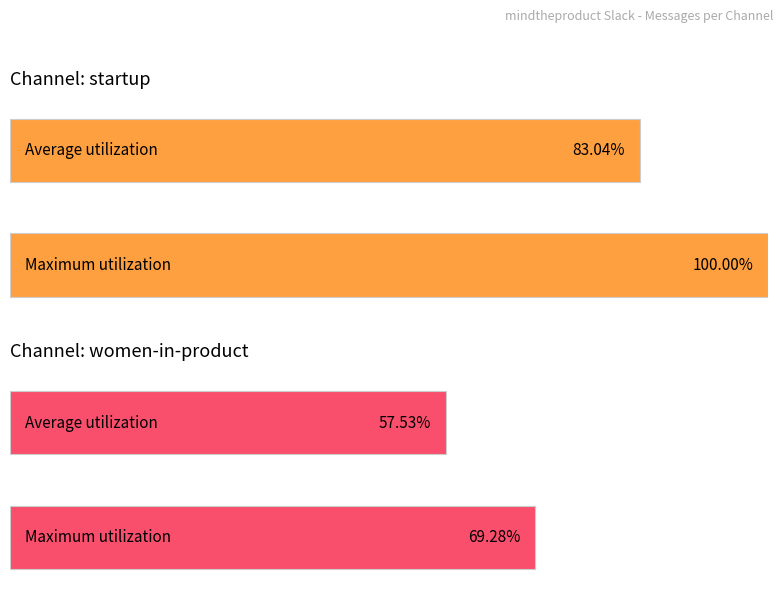

The value of women-in-product at startup is 1034378188.7. True or false?

False